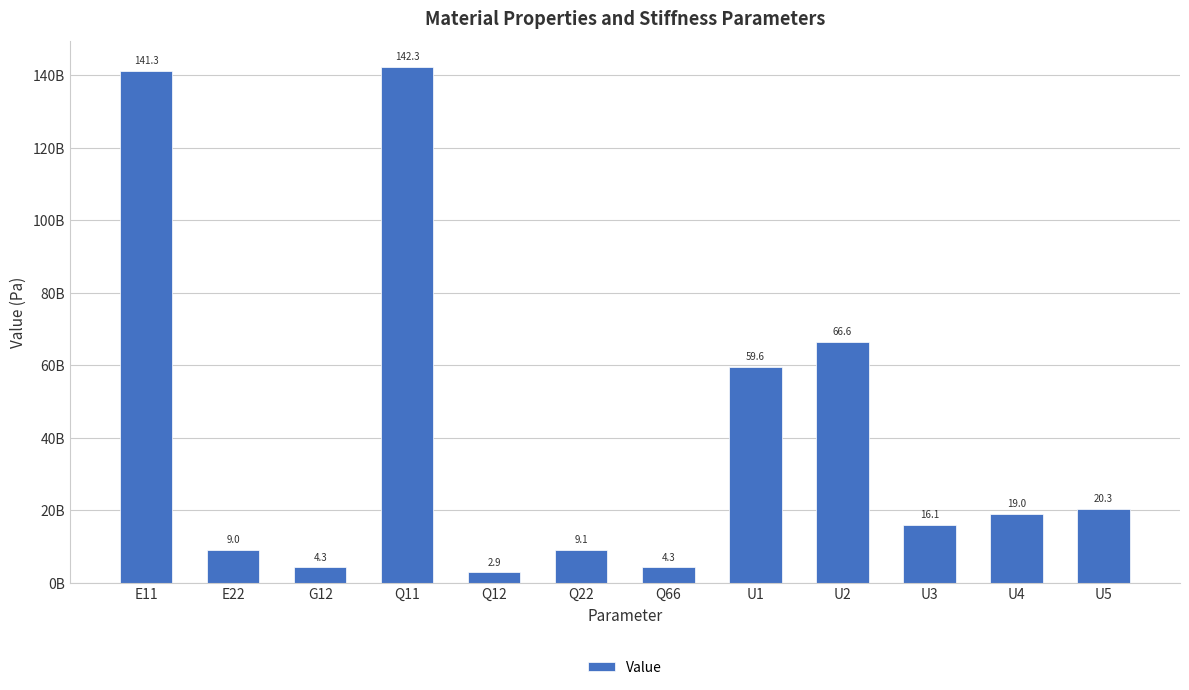

Rank the categories by value from lowest to highest.

Q12, G12, Q66, E22, Q22, U3, U4, U5, U1, U2, E11, Q11